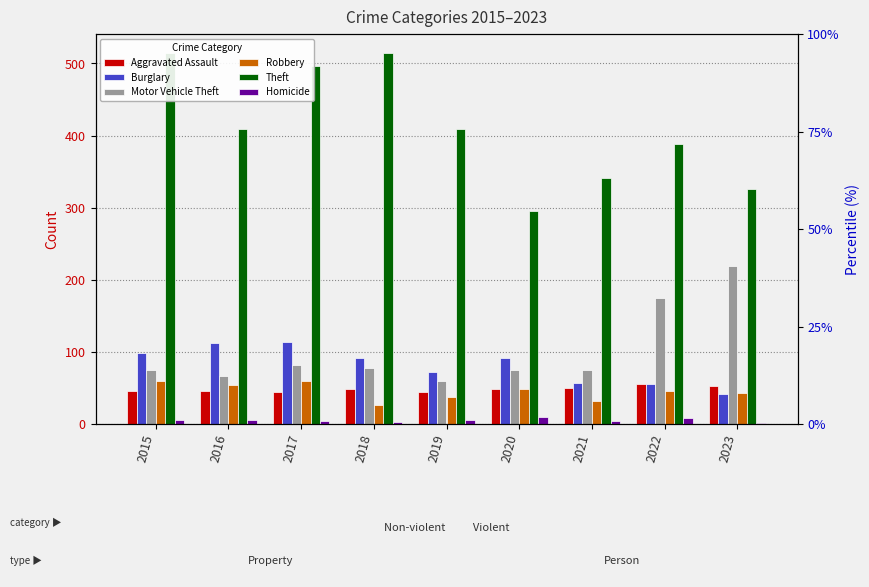

The value of Aggravated Assault at 2021 is 50. True or false?

True